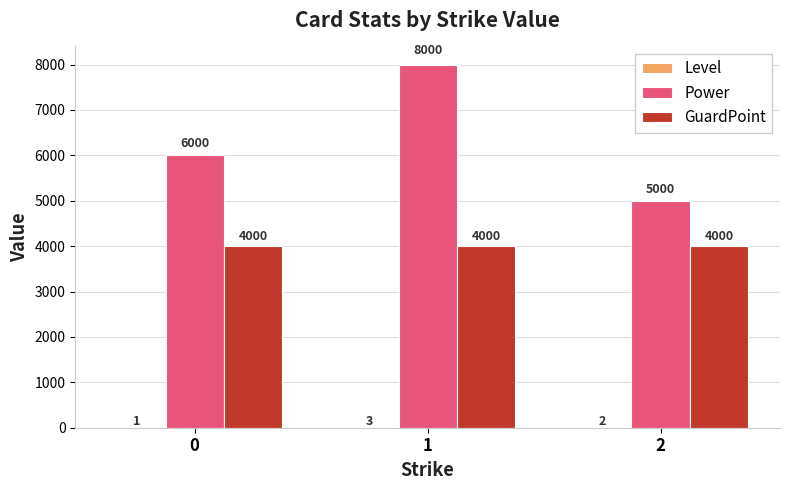

Read the GuardPoint value at 1.

4000